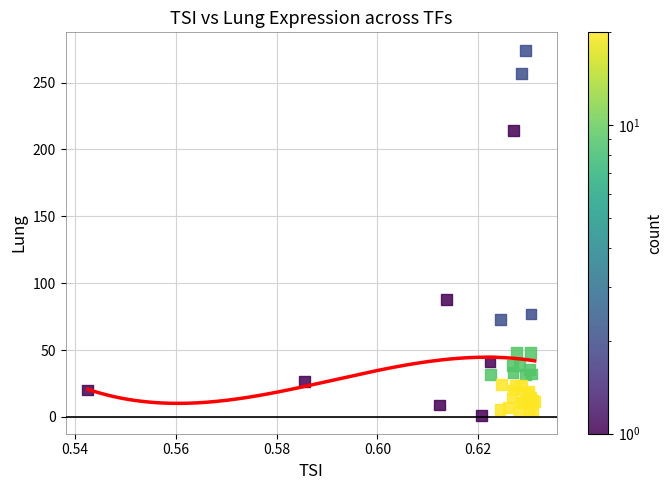

What Y value in the scatter plot is closest to 137?

87.8